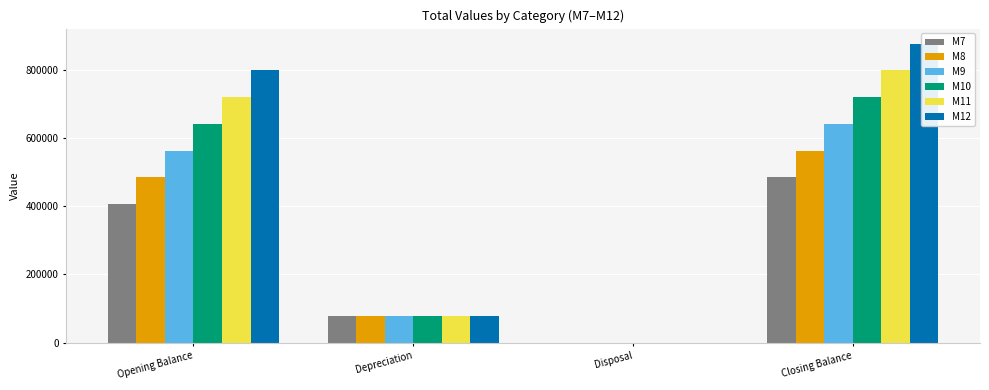

What are all the series names shown in the legend?

M7, M8, M9, M10, M11, M12